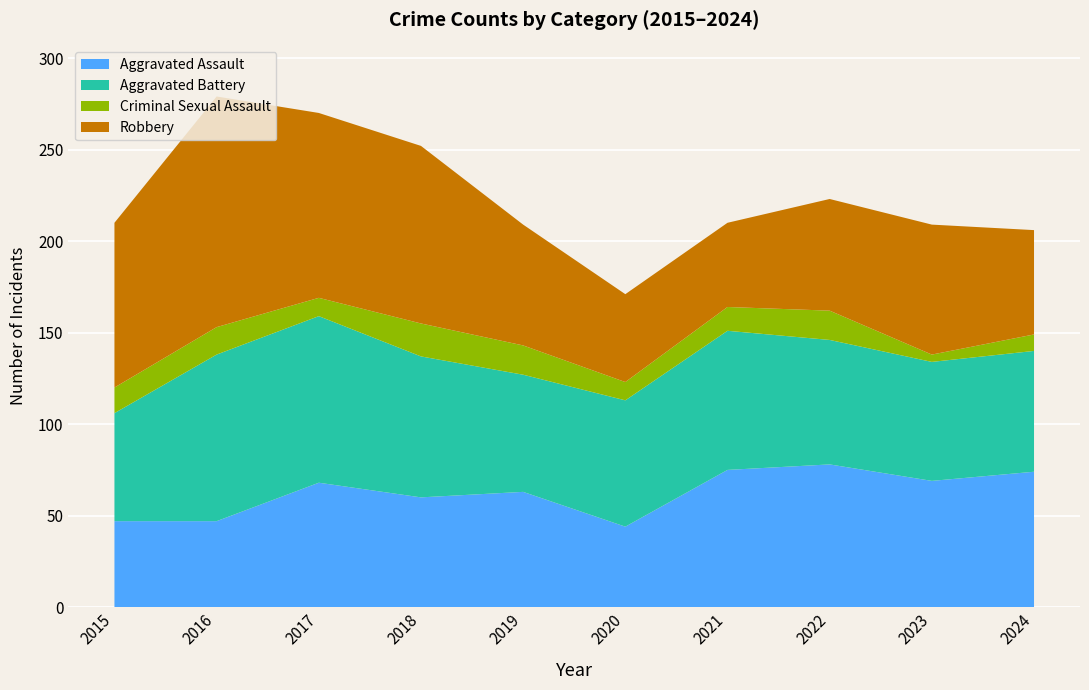

What is the lowest value of the Aggravated Battery series?

59